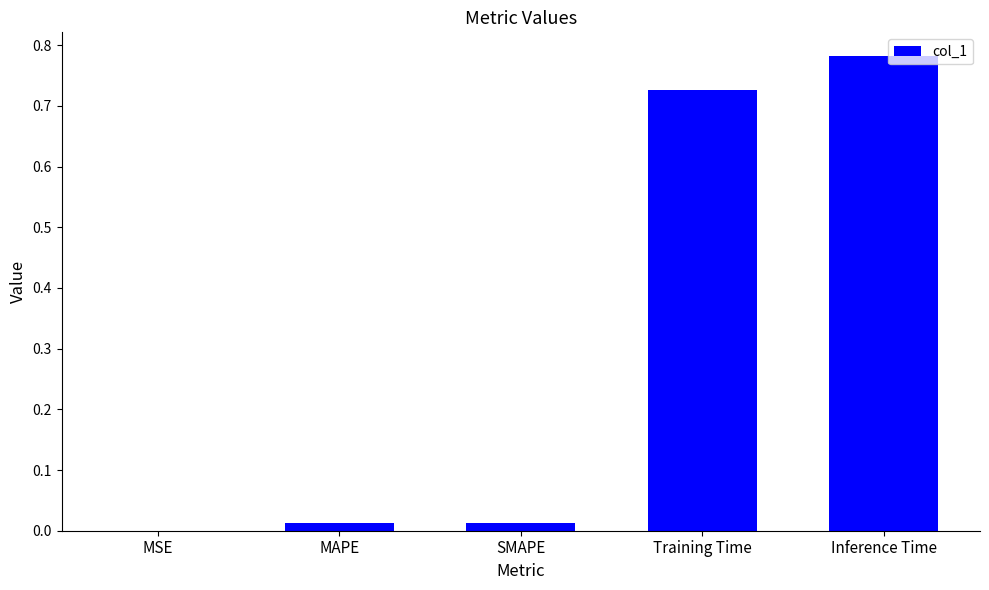

Is it true that the value at SMAPE is 0.0?

True